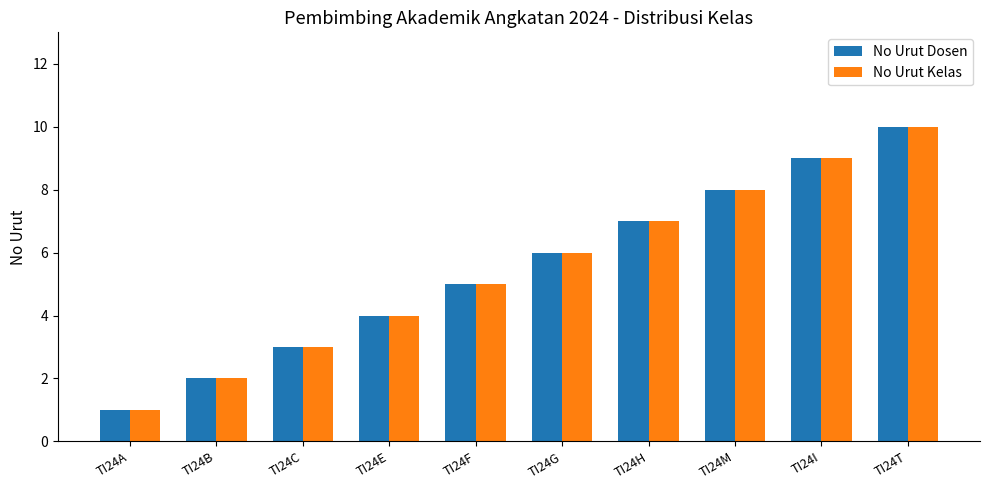

The value of No Urut Dosen at TI24F is 2. True or false?

False